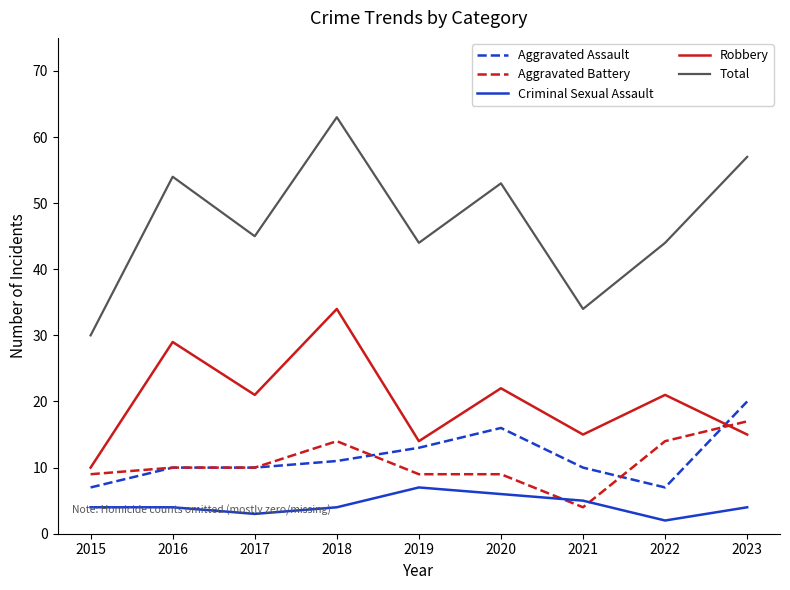

What is the sum of the Robbery values at 2017 and 2018?

55